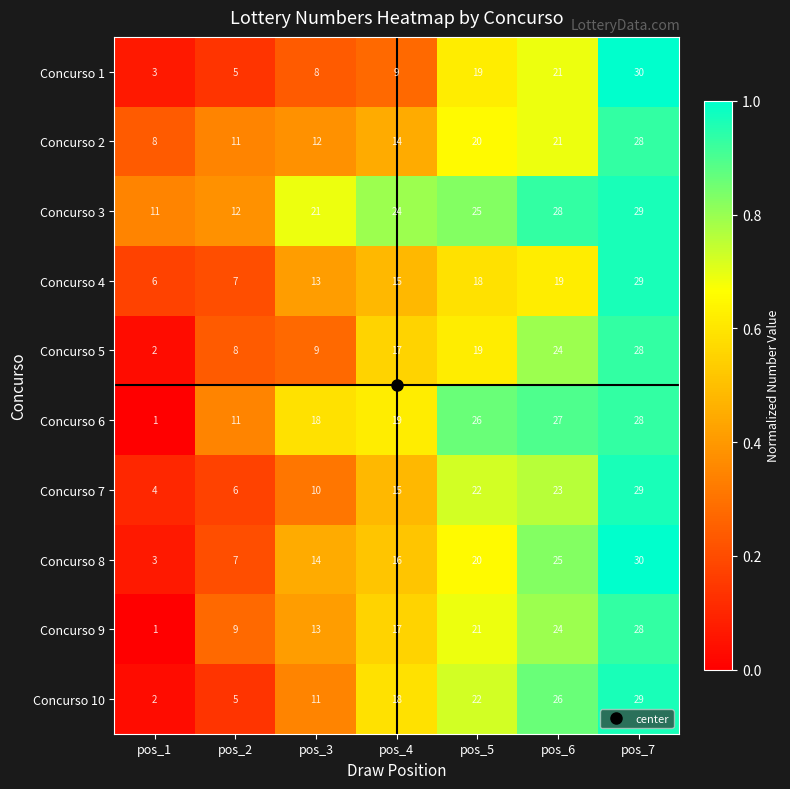

Is it true that Concurso 7 equals 6 at pos_2?

True